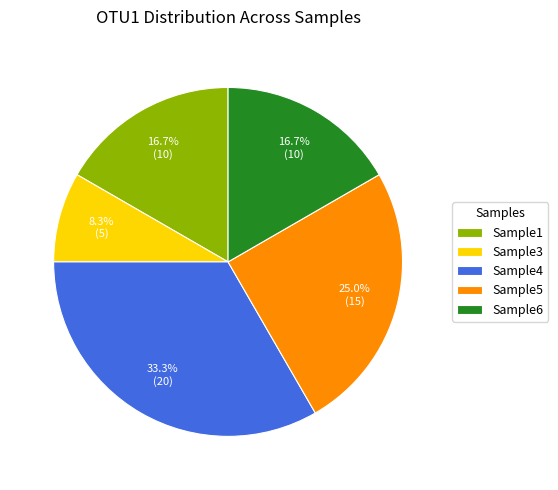

To the nearest percent, what percentage of the pie is Sample4?

33%